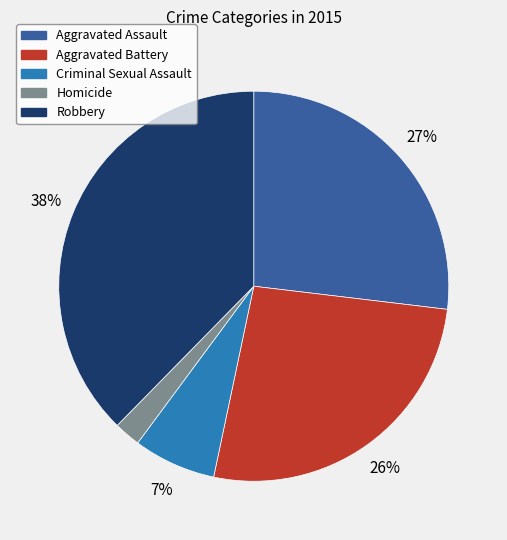

Does Robbery represent more than half of the total?

No